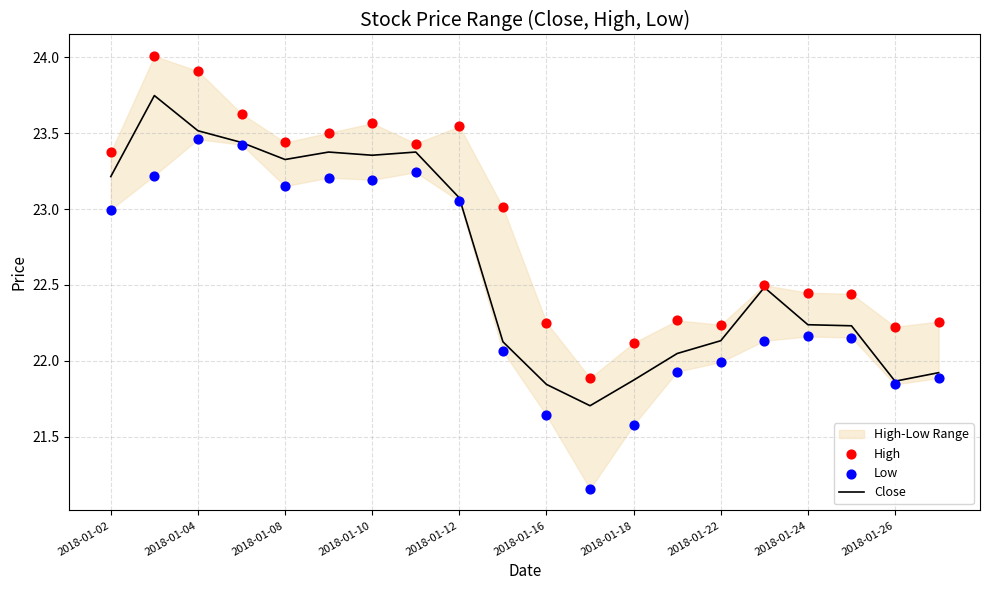

At which label does Close first exceed 22?

2018-01-02